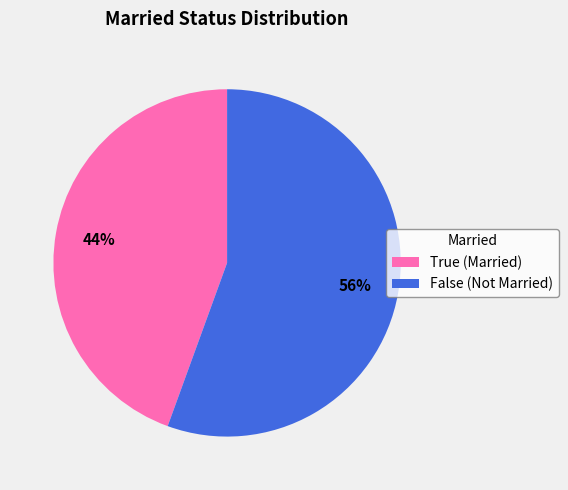

Is it true that True is 44% of the pie?

True